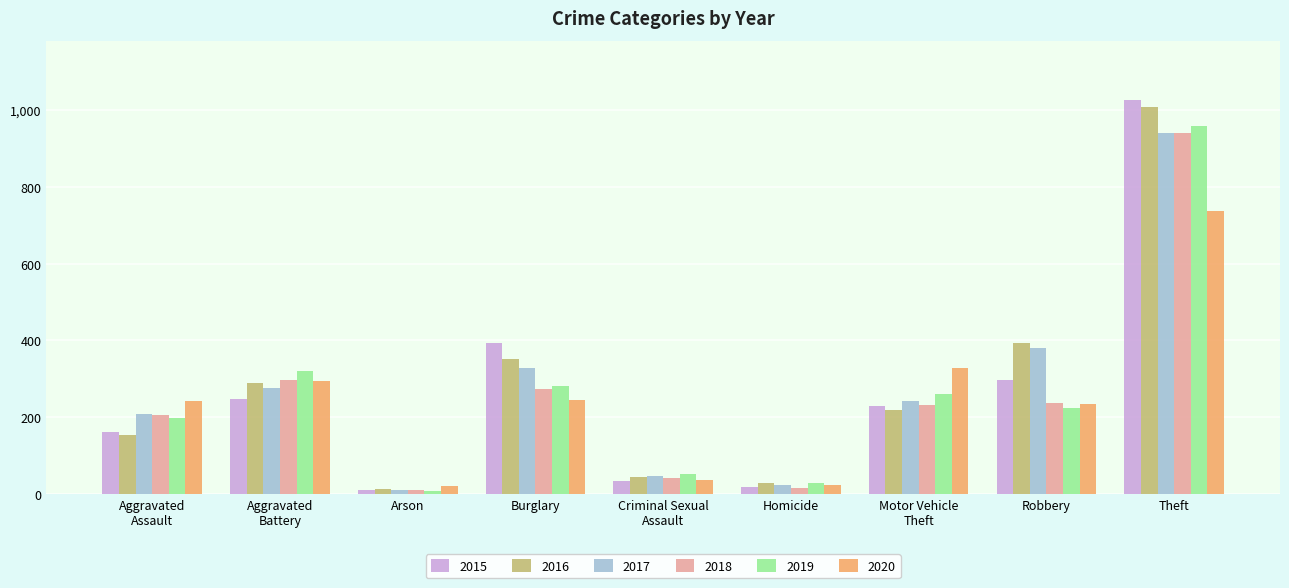

What is the sum of the 2017 values at Aggravated
Assault and Aggravated
Battery?

484